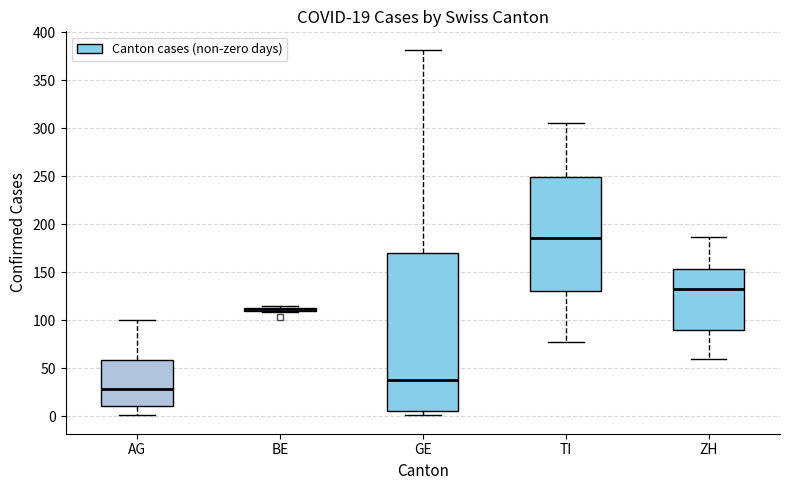

Comparing the boxes themselves (not the whiskers), which one is the tallest?

GE